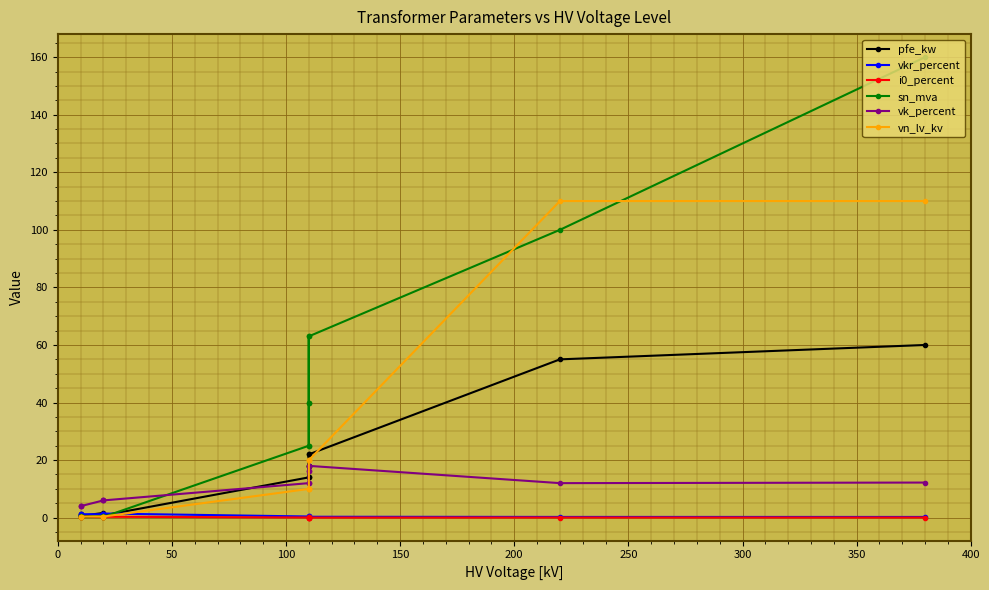

How many values in the vn_lv_kv series are below 10?

6